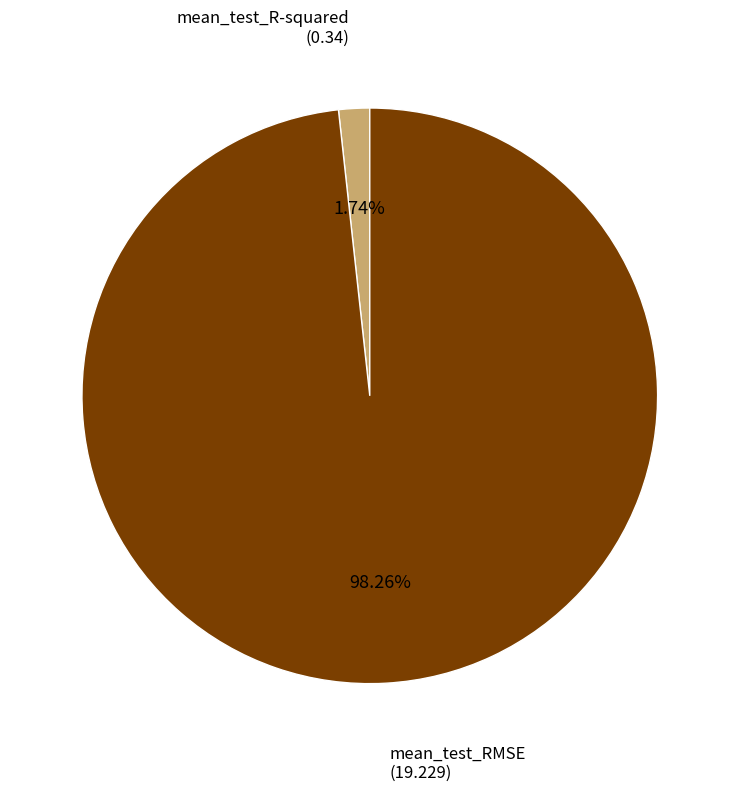

Is there a majority slice in this chart?

Yes